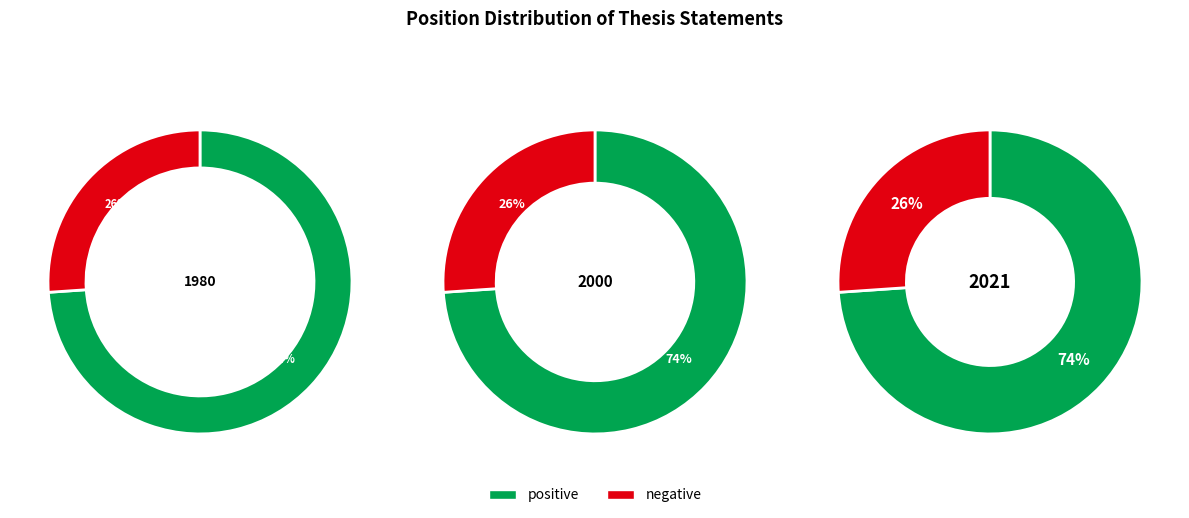

To the nearest percent, what percentage of the pie is positive?

74%